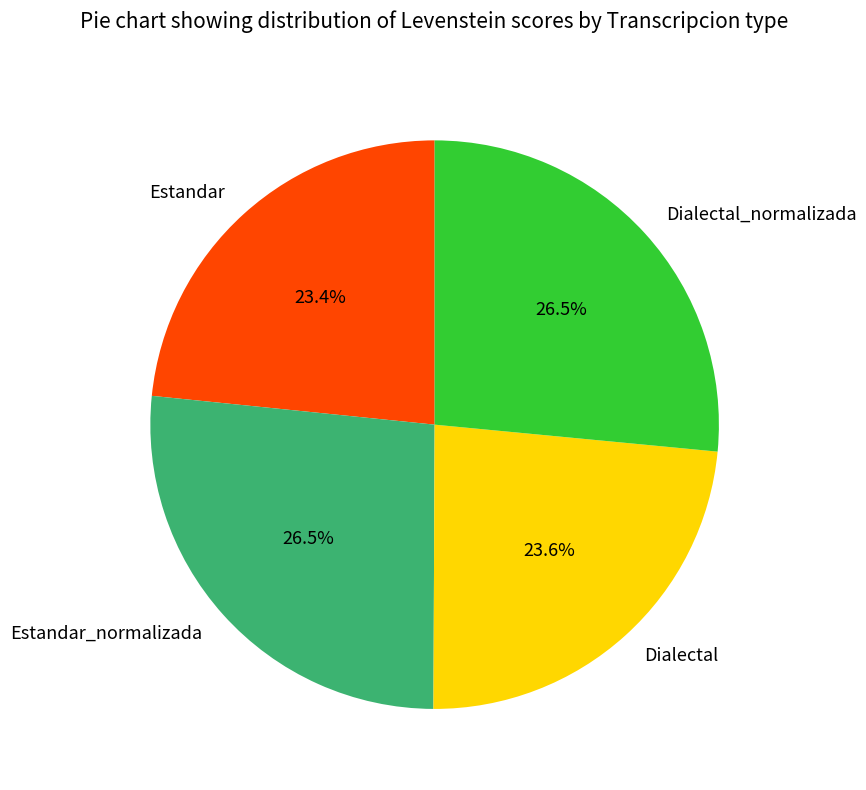

Is there any slice that represents more than half of the pie?

No